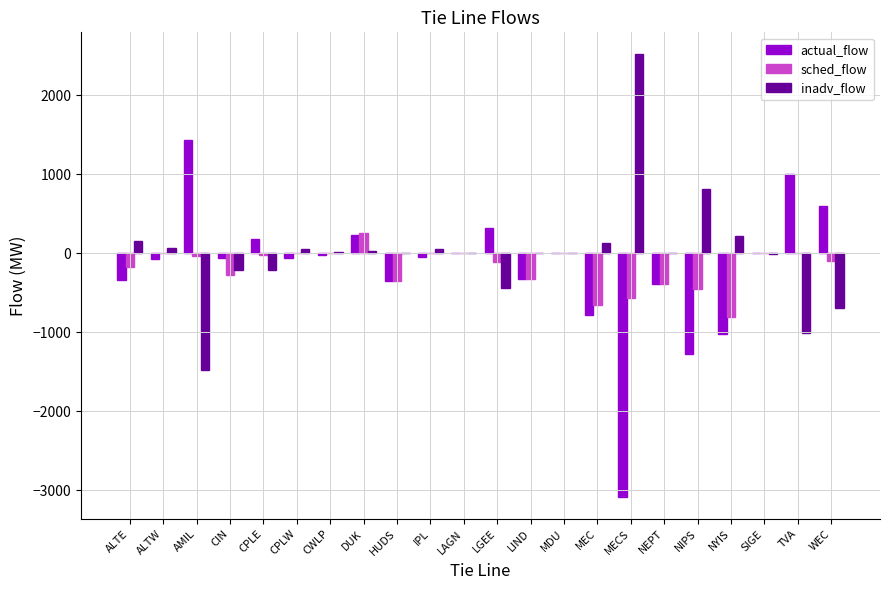

How many categories are shown in the chart?

22